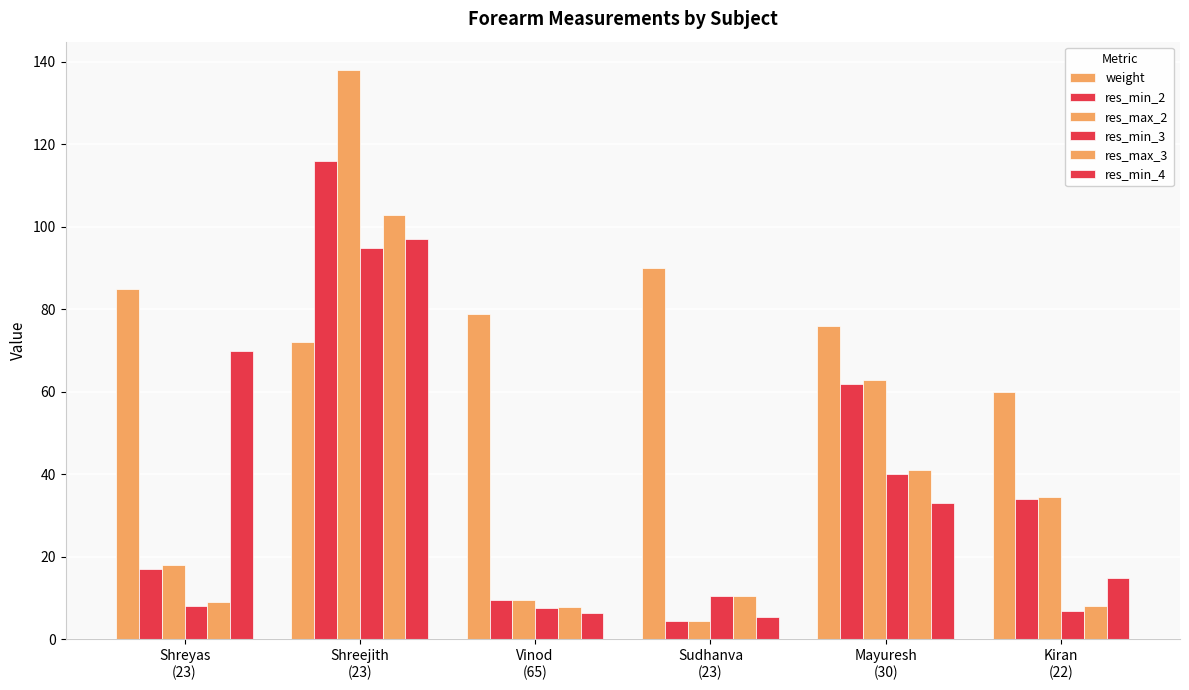

Reading left to right, list all the values displayed in this chart.

weight: Shreyas
(23)=85.0	Shreejith
(23)=72.0	Vinod
(65)=79.0	Sudhanva
(23)=90.0	Mayuresh
(30)=76.0	Kiran
(22)=60.0
res_min_2: Shreyas
(23)=17.0	Shreejith
(23)=116.0	Vinod
(65)=9.6	Sudhanva
(23)=4.5	Mayuresh
(30)=62.0	Kiran
(22)=34.0
res_max_2: Shreyas
(23)=18.0	Shreejith
(23)=138.0	Vinod
(65)=9.6	Sudhanva
(23)=4.5	Mayuresh
(30)=63.0	Kiran
(22)=34.5
res_min_3: Shreyas
(23)=8.0	Shreejith
(23)=95.0	Vinod
(65)=7.5	Sudhanva
(23)=10.5	Mayuresh
(30)=40.0	Kiran
(22)=7.0
res_max_3: Shreyas
(23)=9.0	Shreejith
(23)=103.0	Vinod
(65)=7.8	Sudhanva
(23)=10.5	Mayuresh
(30)=41.0	Kiran
(22)=8.0
res_min_4: Shreyas
(23)=70.0	Shreejith
(23)=97.0	Vinod
(65)=6.5	Sudhanva
(23)=5.3	Mayuresh
(30)=33.0	Kiran
(22)=15.0